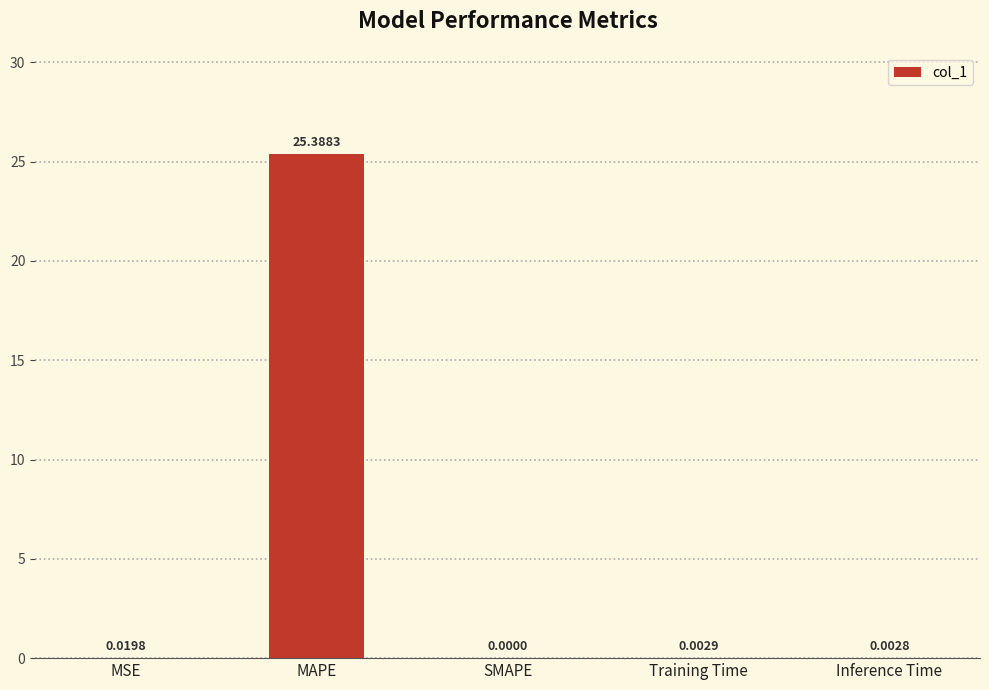

At which category does the chart reach its peak across all series?

MAPE